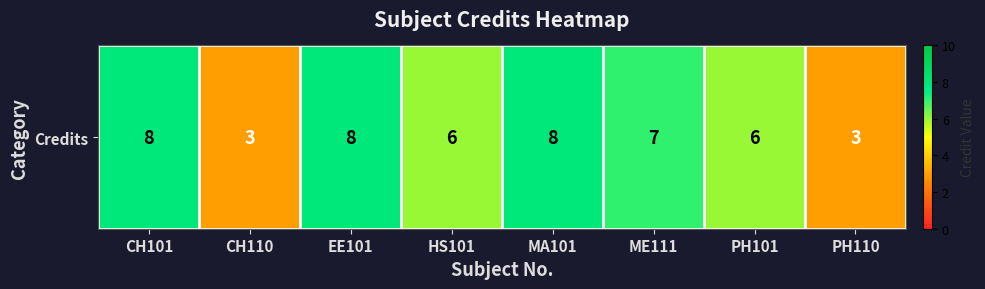

Which label corresponds to the smallest value in the chart?

CH110